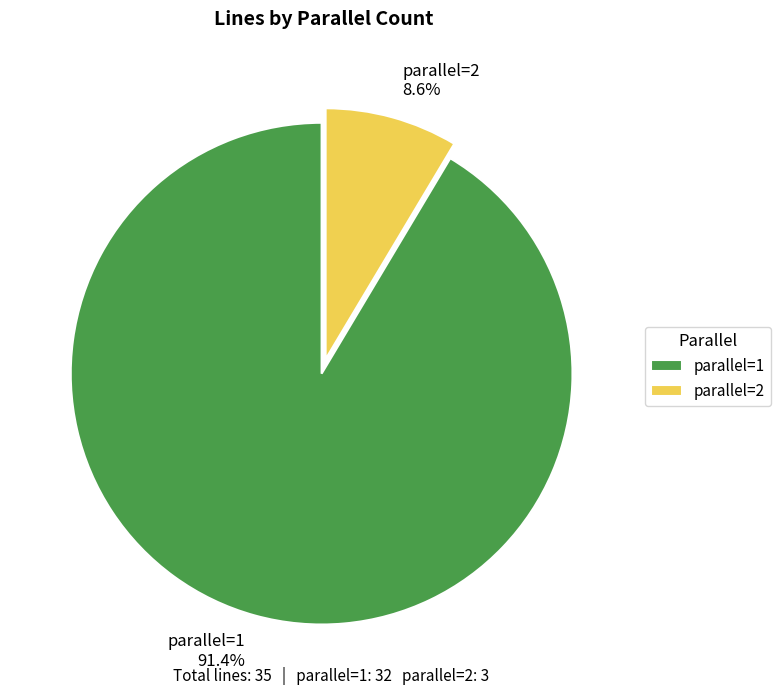

Which slice is the largest?

parallel=1